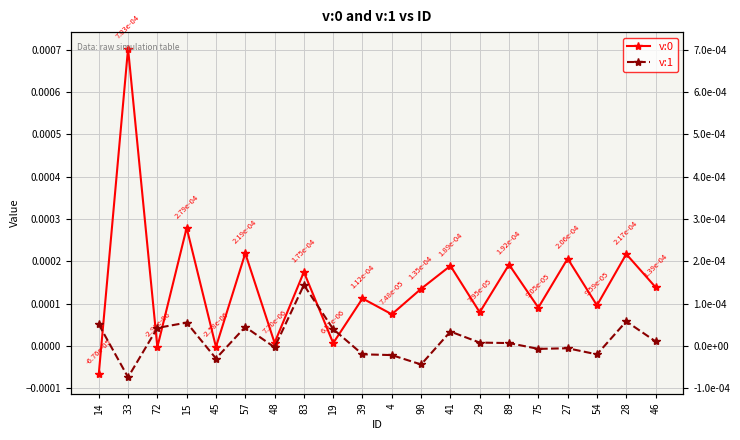

How many interior local valleys does the v:0 series have?

8